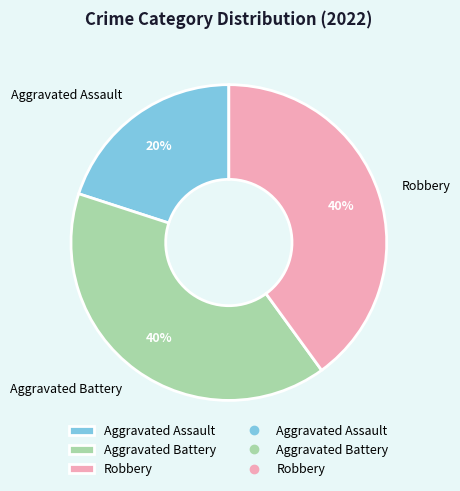

Between Aggravated Assault and Aggravated Battery, which is larger?

Aggravated Battery